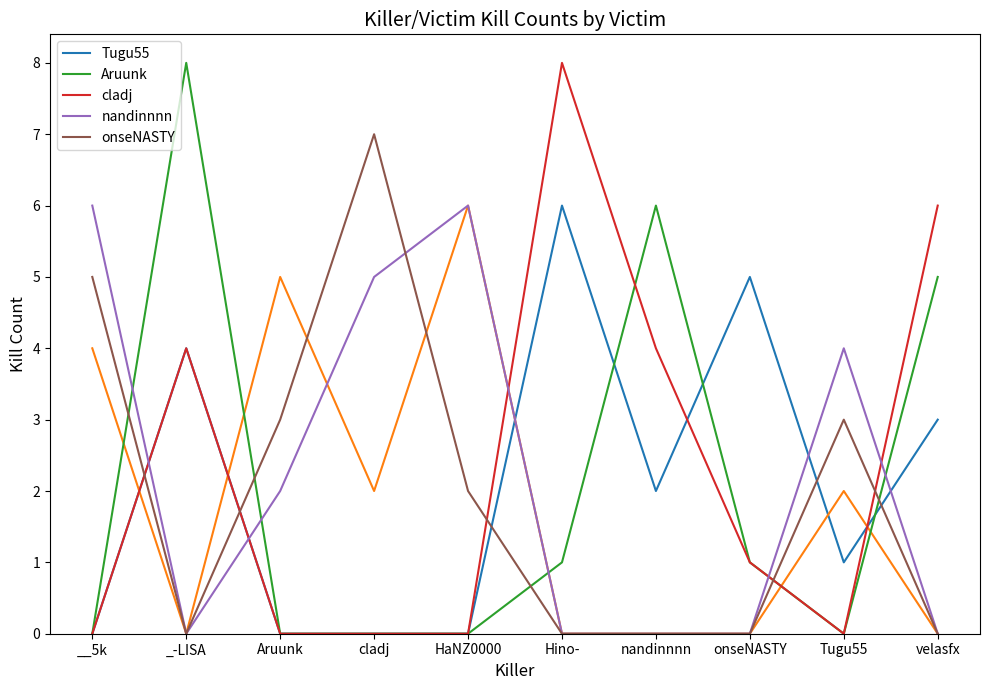

How many values in the nandinnnn series are below 2?

5